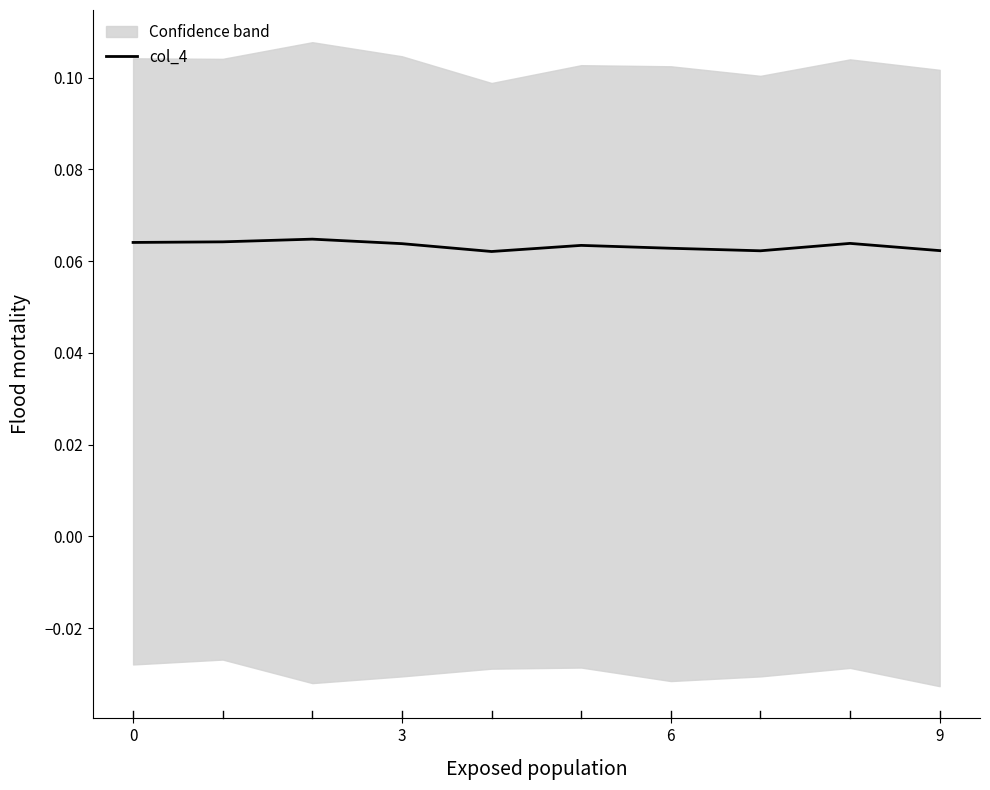

What is the average value?

0.1